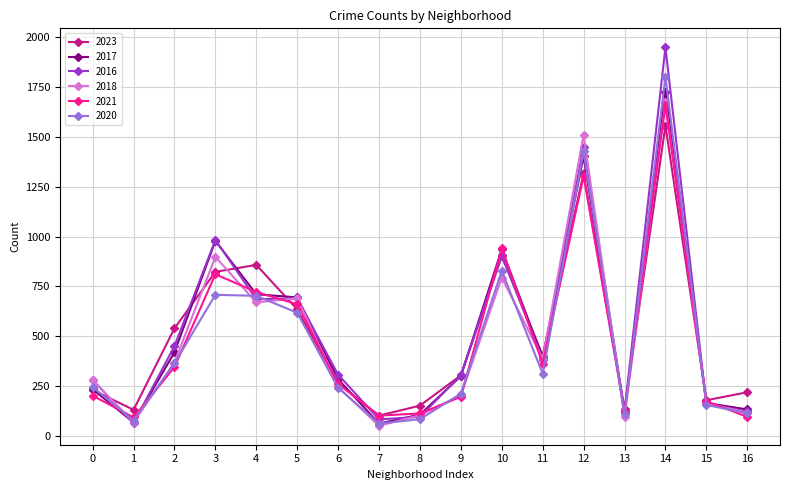

What is the minimum value for 2018?

52